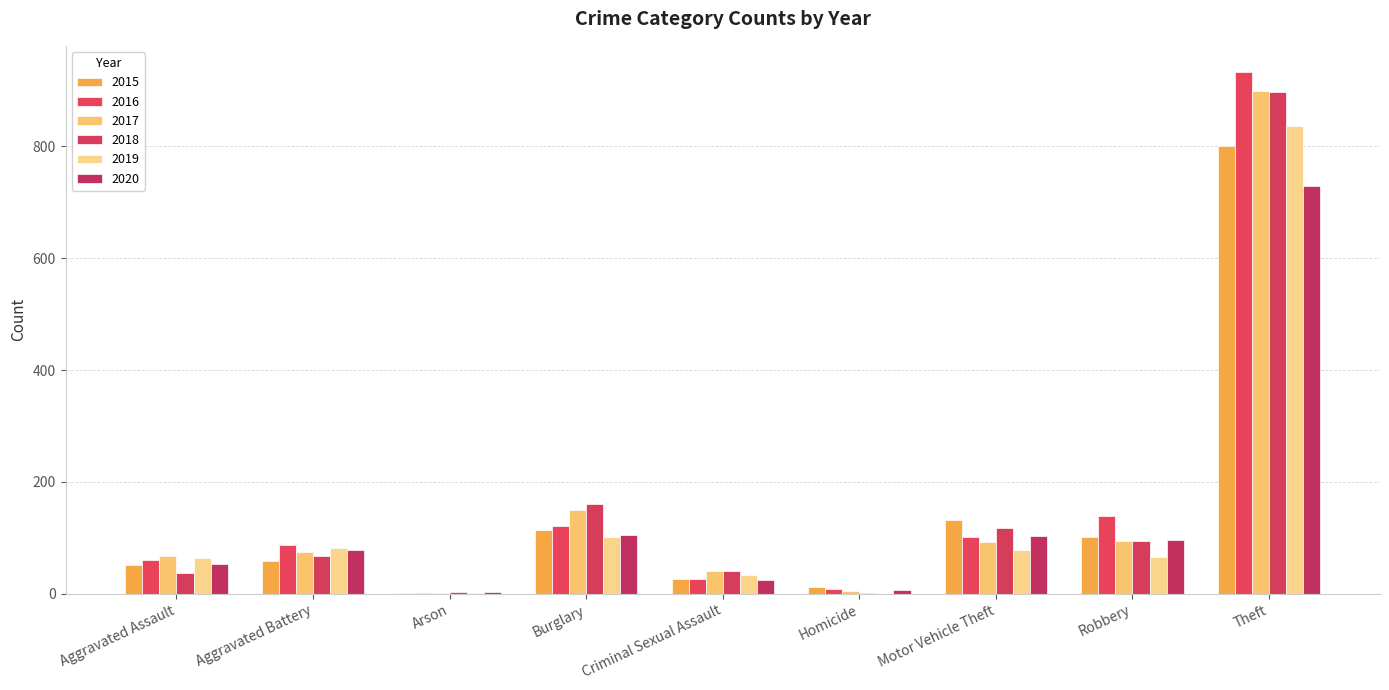

What is the total value across all series at Motor Vehicle Theft?

624